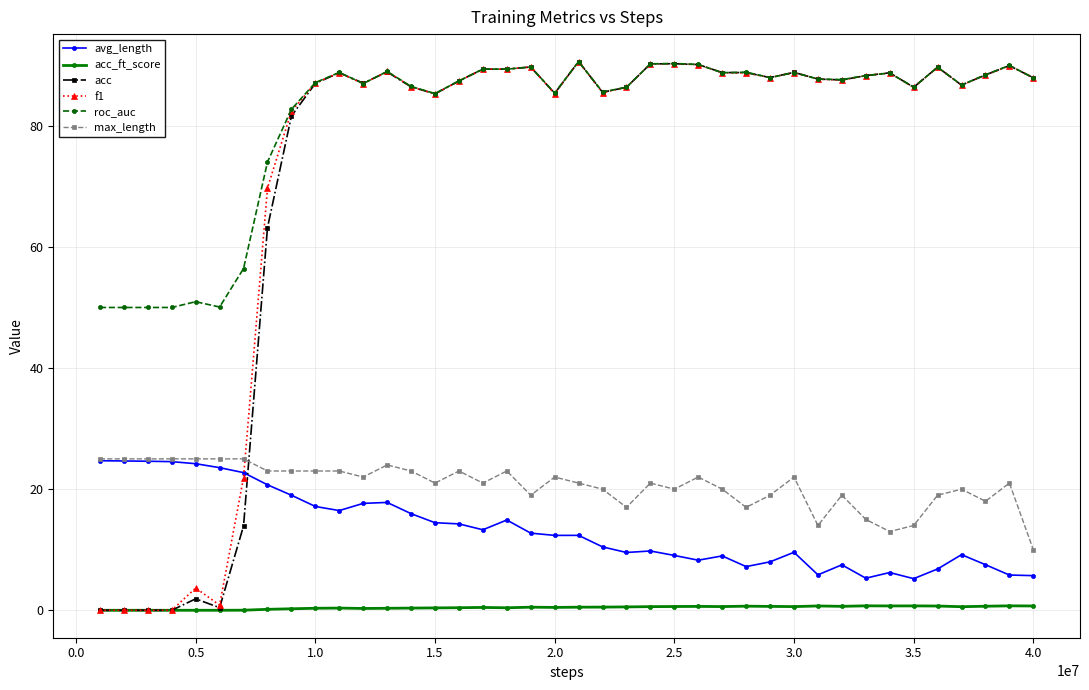

Does the chart have visible grid lines?

Yes